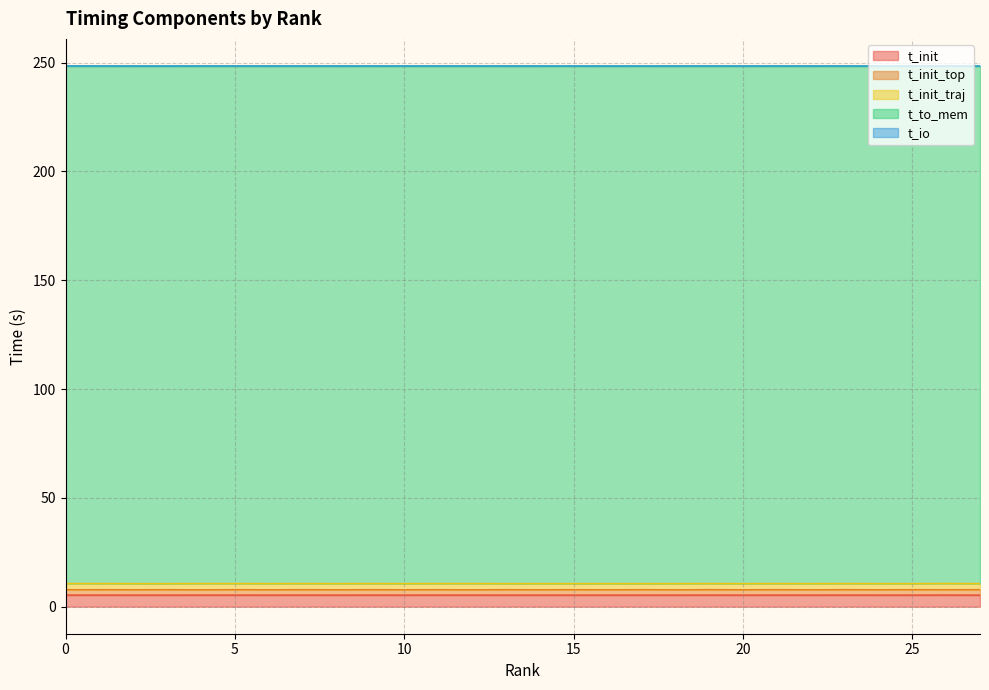

Count the number of data series in this chart.

5